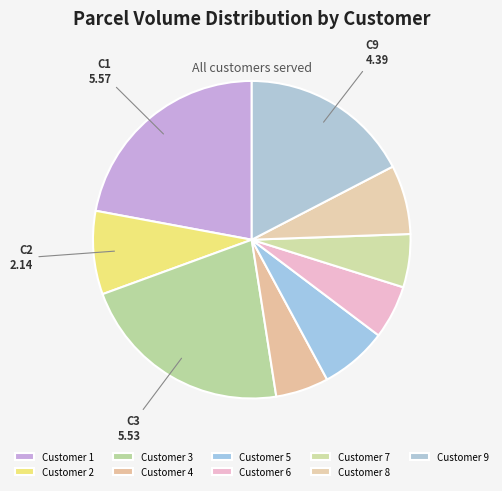

How many segments does this pie chart have?

9